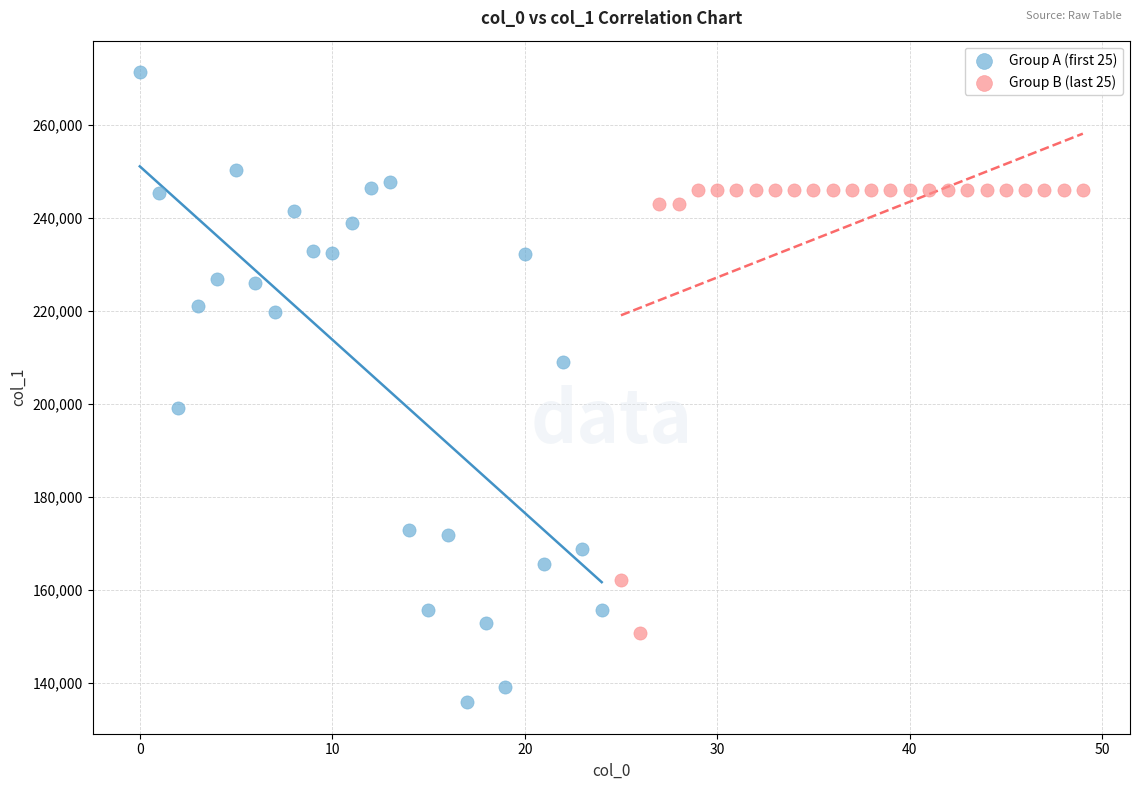

Which series has the largest Y range (max minus min)?

Group A (first 25)